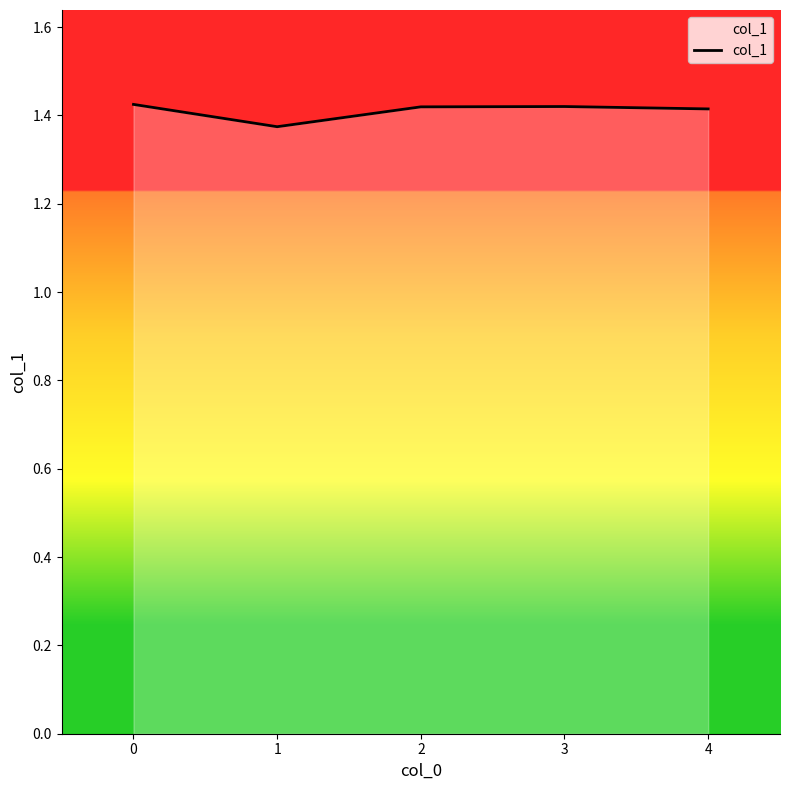

How many values are between 1 and 2?

5